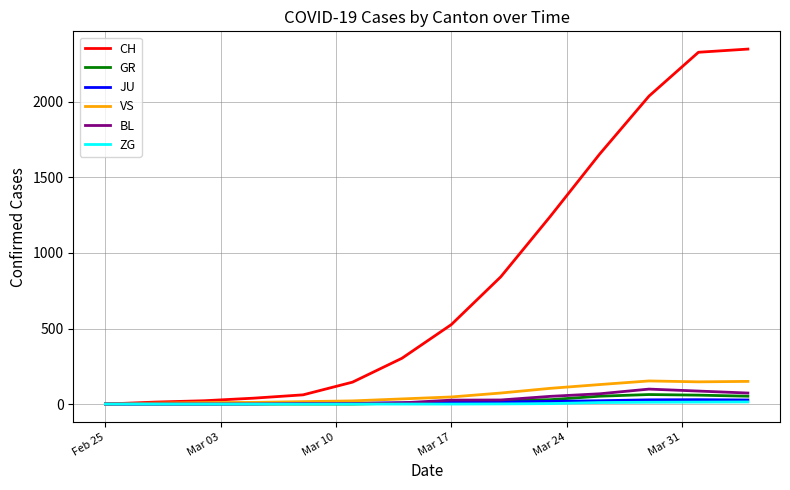

Does the chart display data point markers on the line(s)?

No